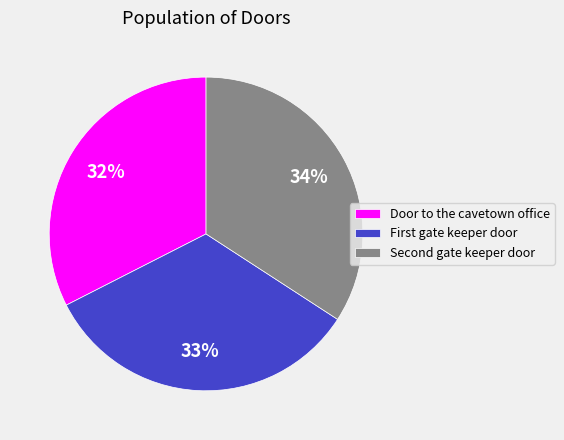

How many segments does this pie chart have?

3